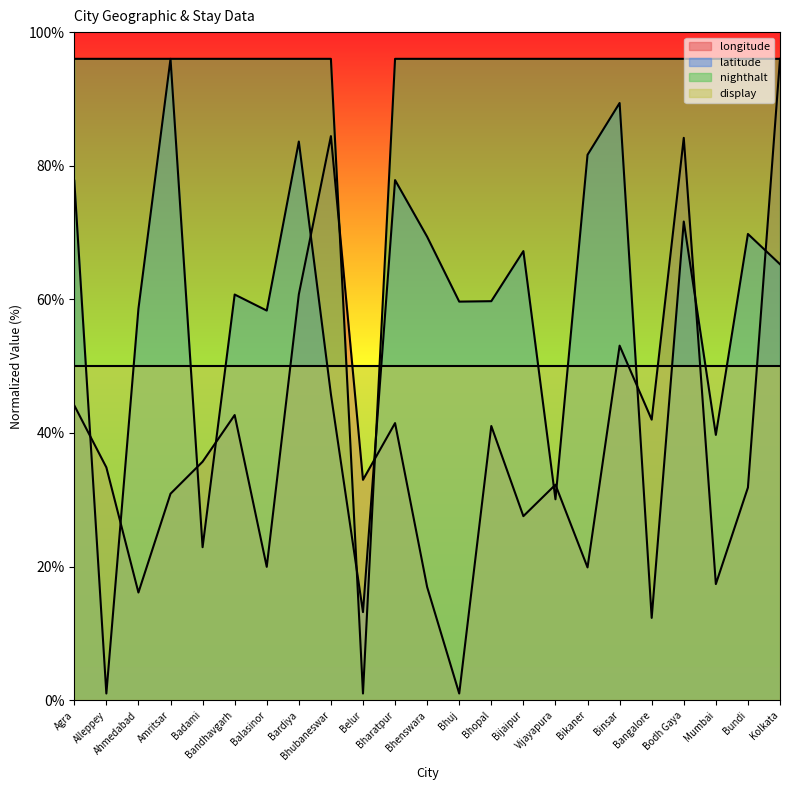

Where do latitude and longitude first cross each other?

Agra and Alleppey